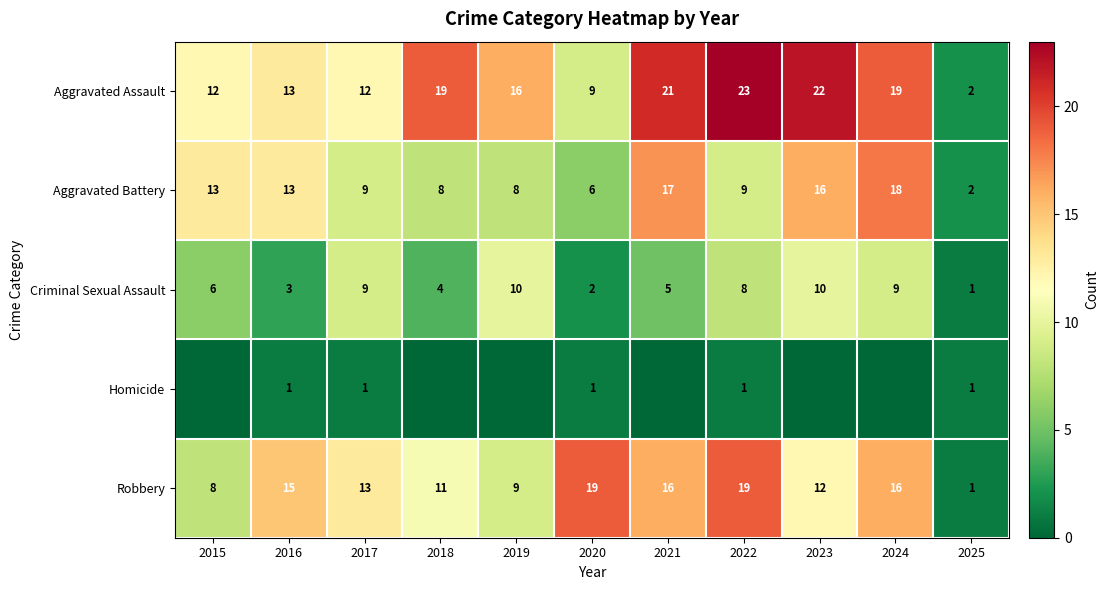

What is the approximate value of Robbery at 2024, to the nearest 5?

15